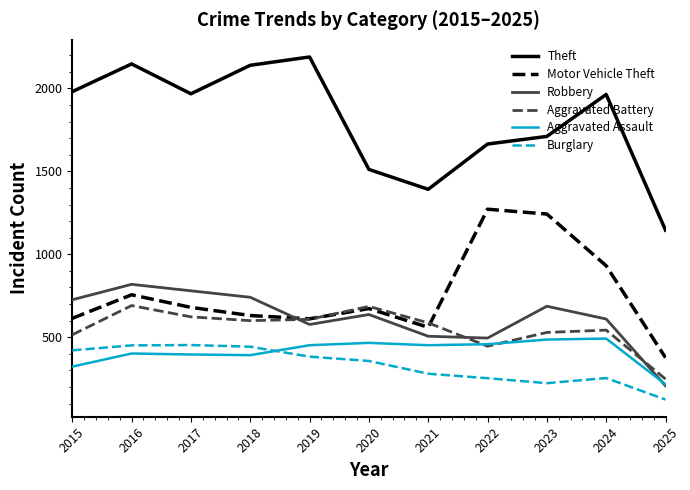

What is the maximum value shown in the chart?

2190